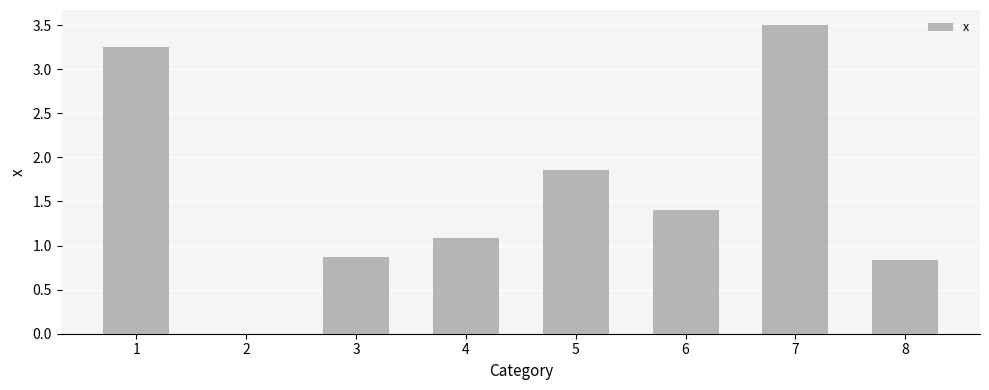

The chart shows a value of 0.8 at 8. True or false?

True